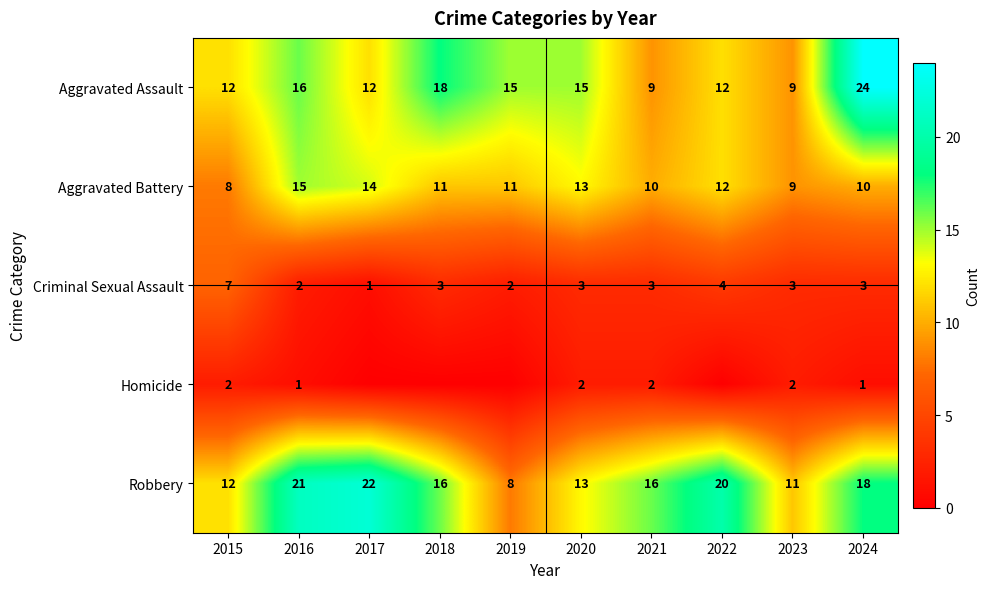

Count the number of categories in the chart.

10